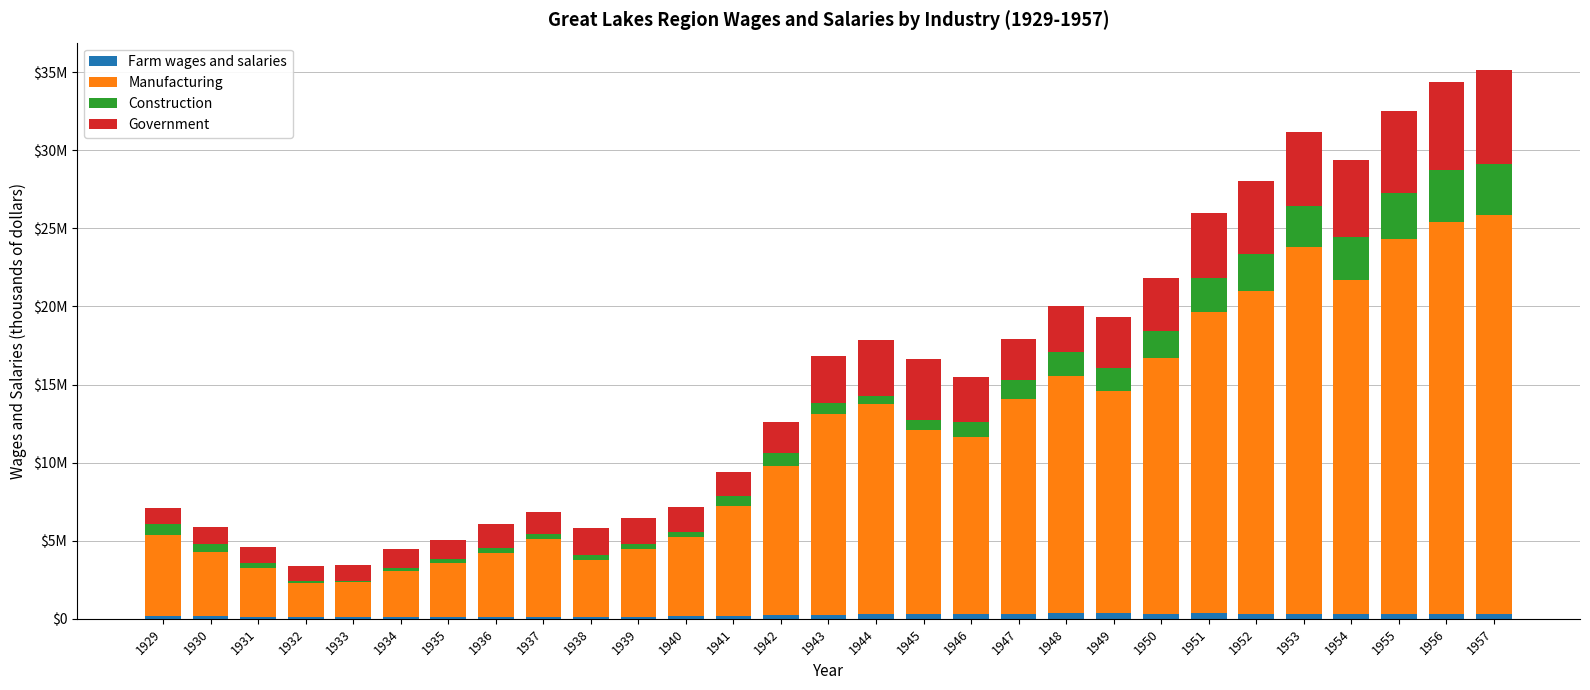

Are the bars horizontal?

No